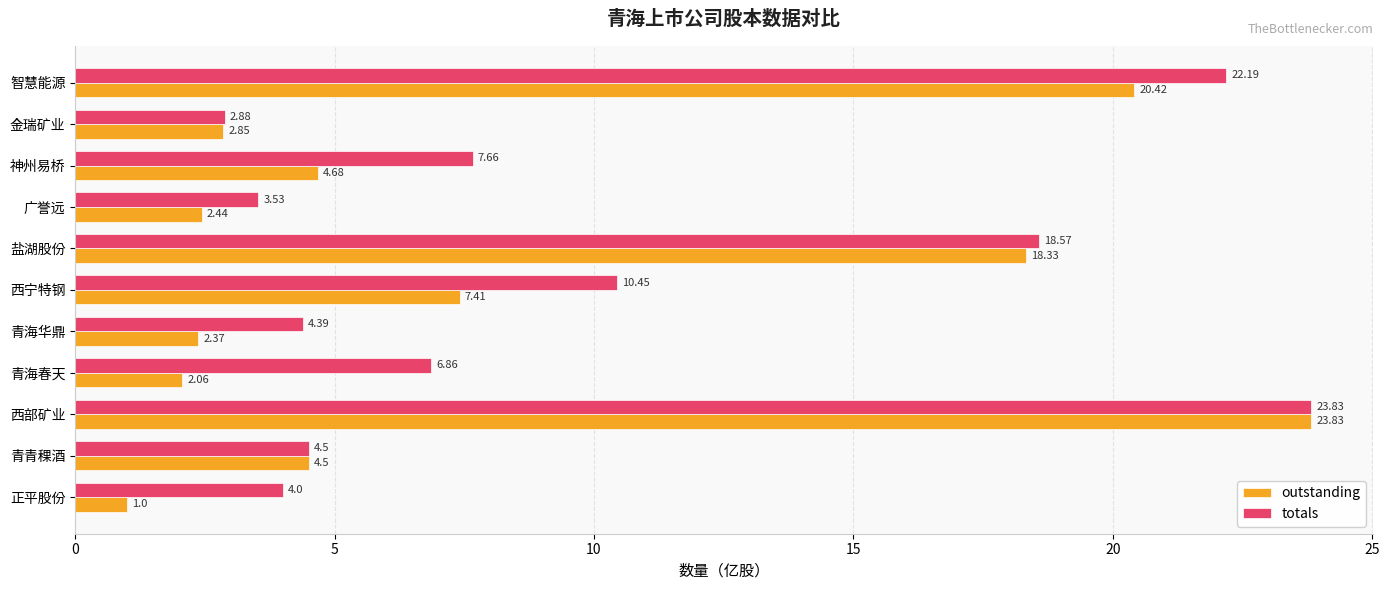

Count the number of data series in this chart.

2